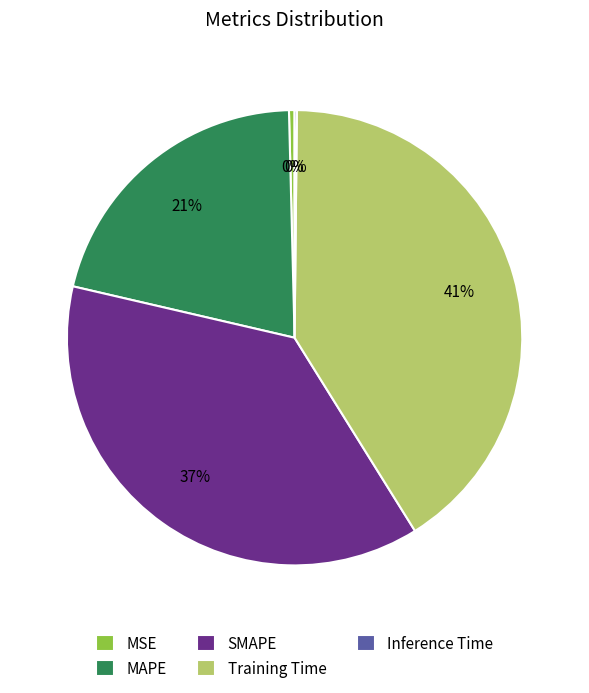

Does any single category account for the majority?

No